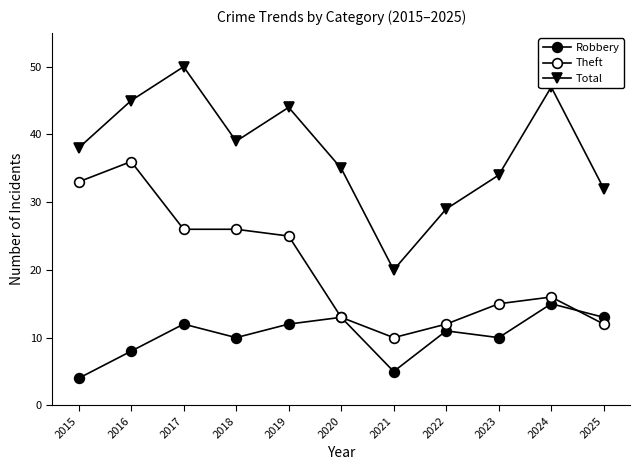

What is the total value across all series at 2015?

75